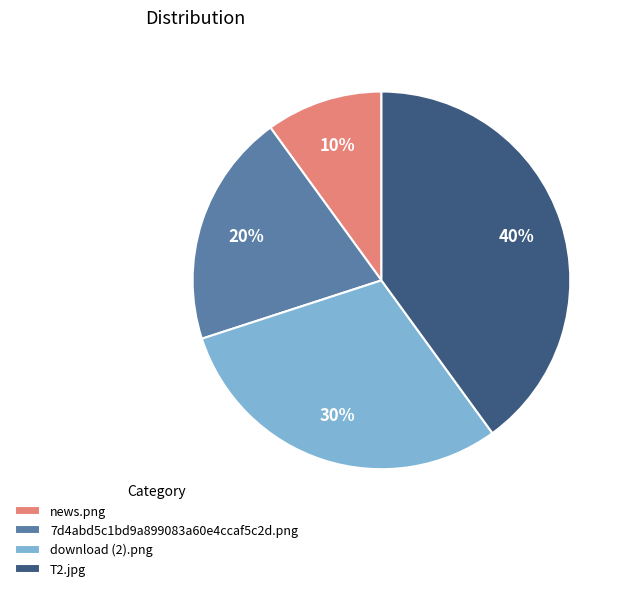

To the nearest percent, what is the difference between the largest and smallest slice percentages?

30%